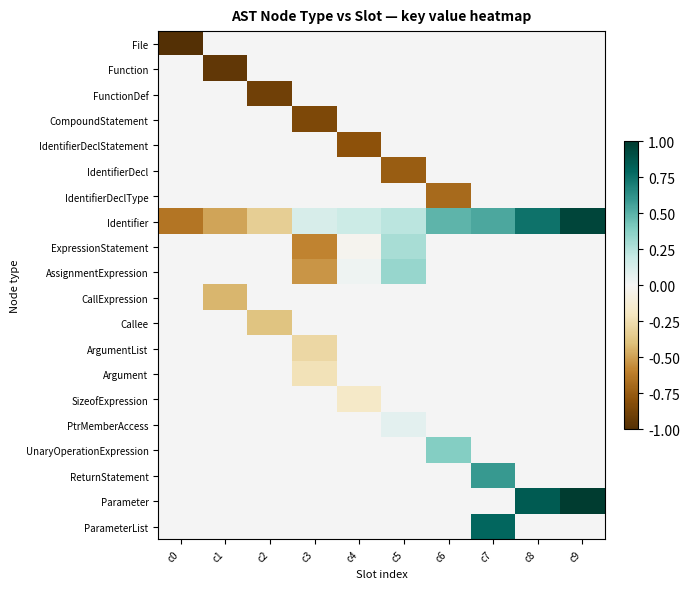

Which series has the widest spread of values?

Identifier